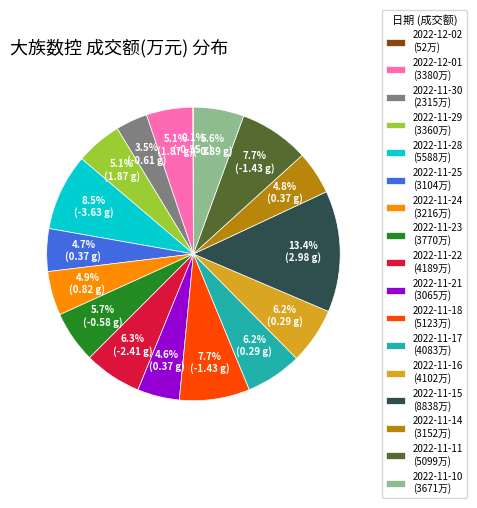

Approximately how many times larger is the value at 2022-11-21 (3065万) compared to 2022-11-23 (3770万)?

0.8